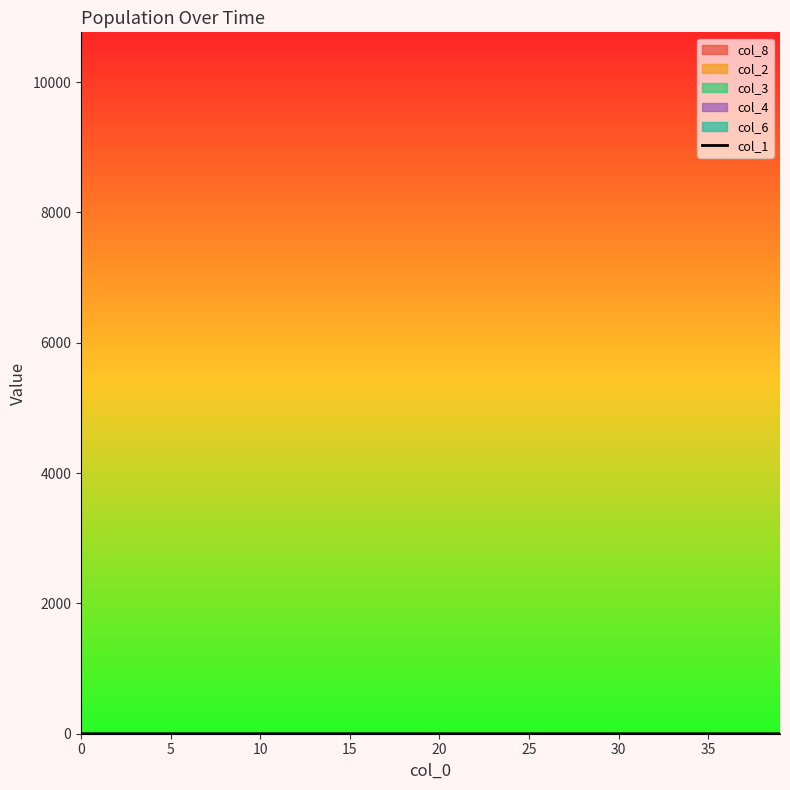

What is the greatest value displayed?

0.1